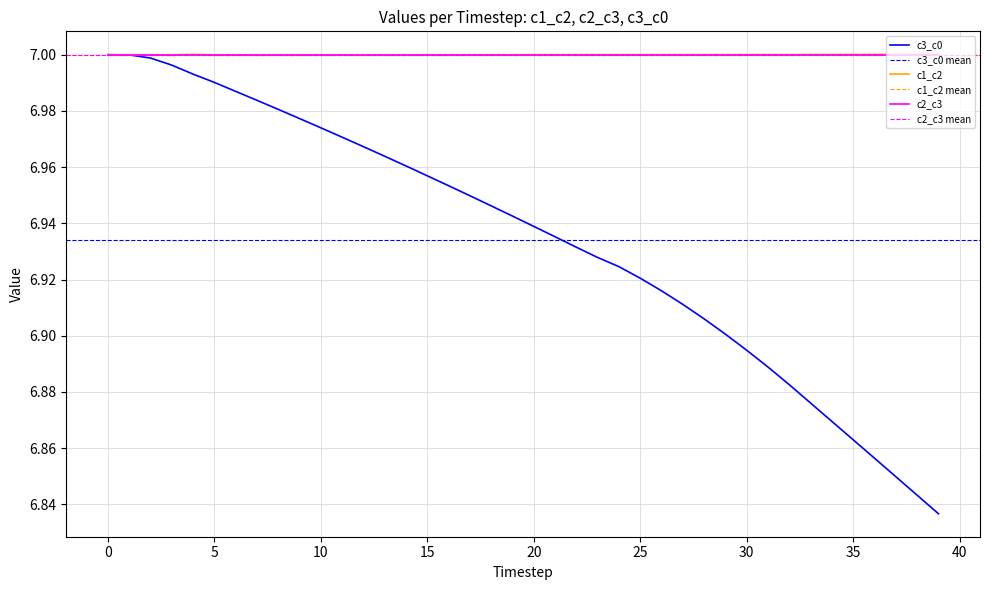

Between 5 and 4, which is larger?

4